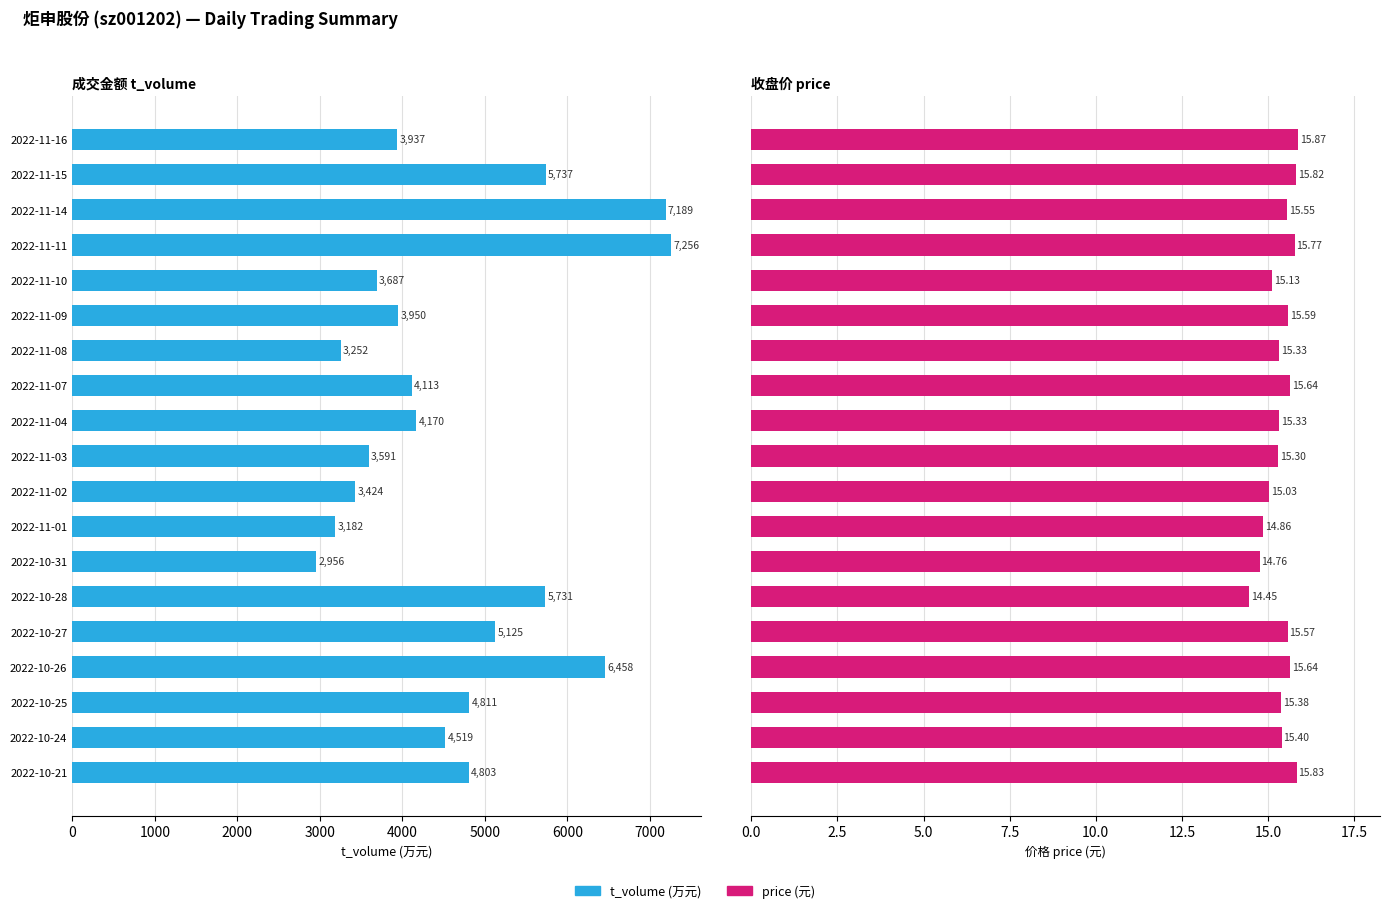

List the series in order of their overall mean, lowest first.

price, t_volume